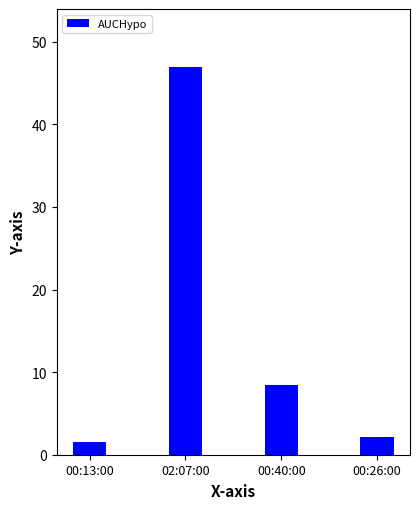

List the labels in order of value, smallest first.

00:13:00, 00:26:00, 00:40:00, 02:07:00